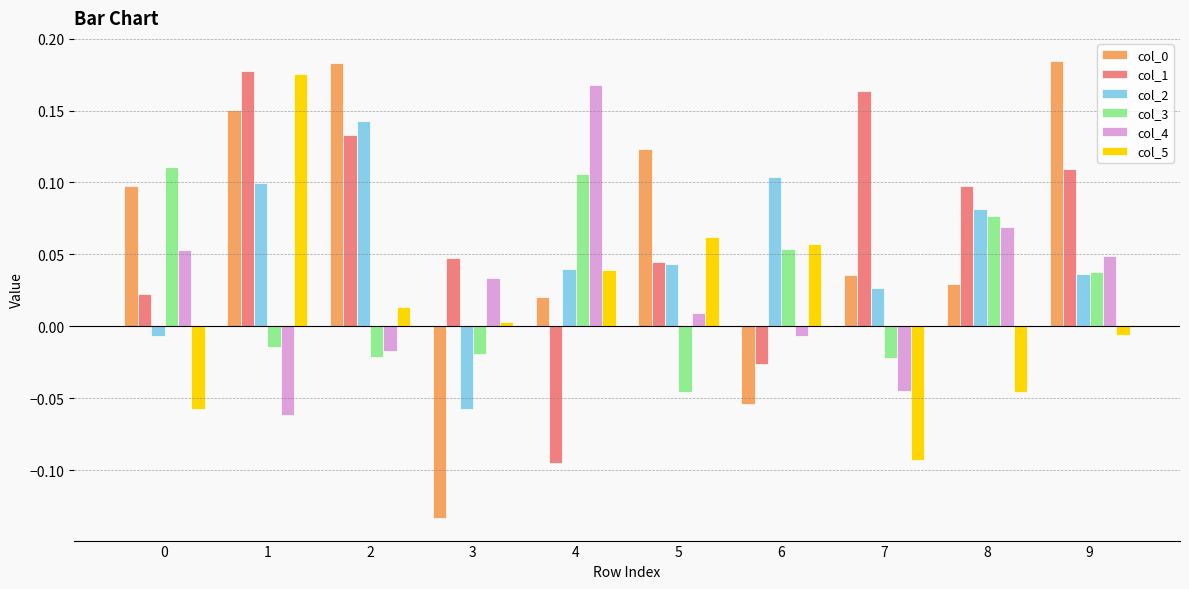

How many positive values does the col_5 series have?

6